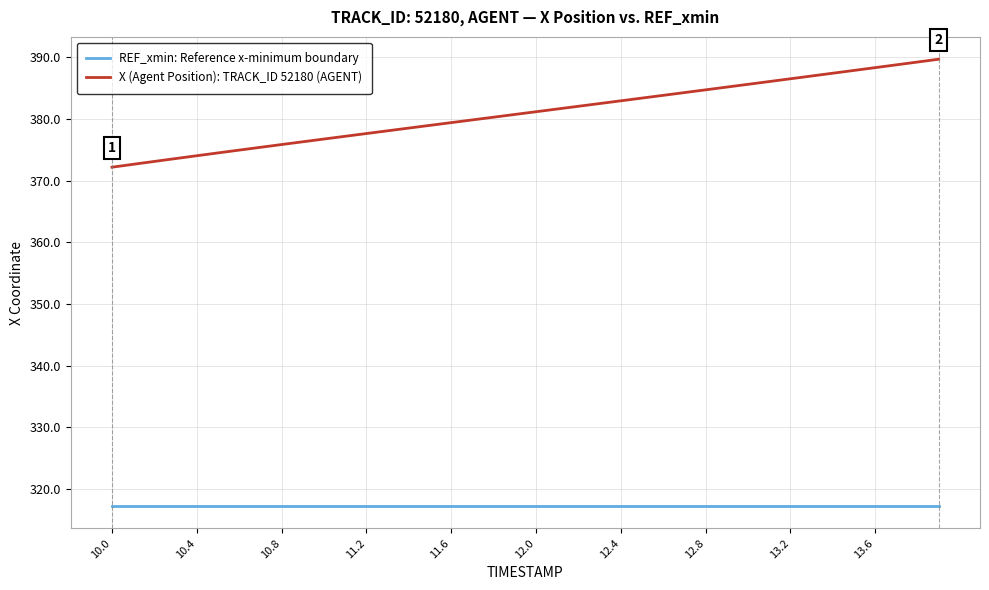

True or false: X (Agent Position): TRACK_ID 52180 (AGENT) and REF_xmin: Reference x-minimum boundary cross at least once.

False